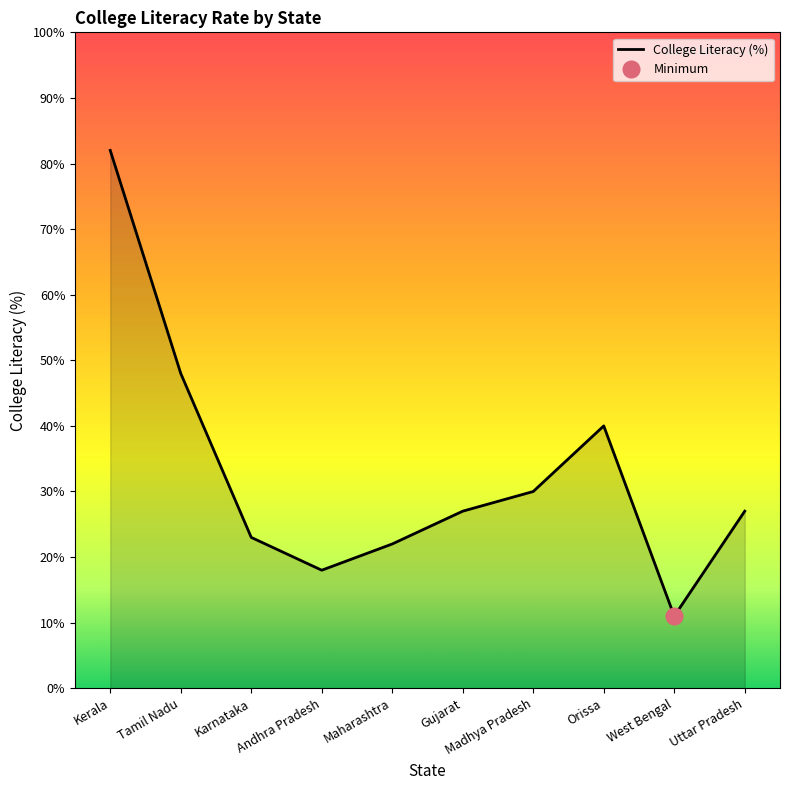

At which label is the value closest to 4?

Orissa